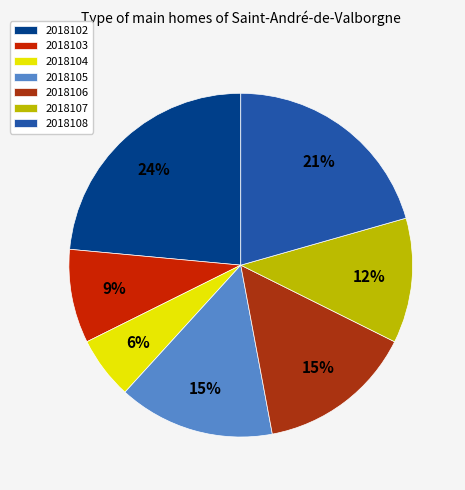

True or false: 2018105 accounts for 5% of the total.

False